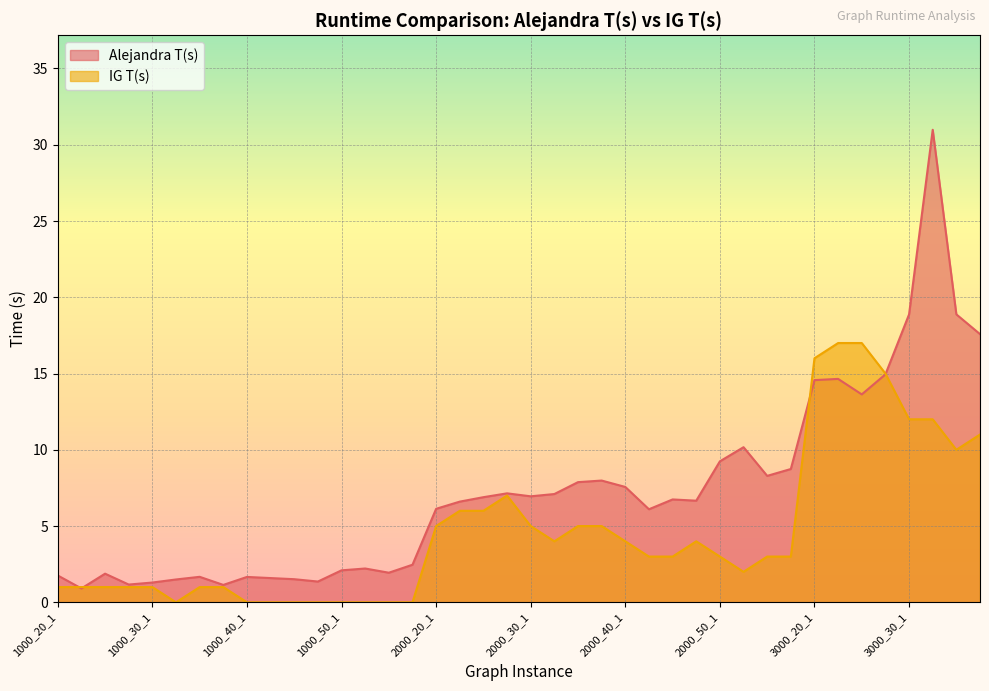

What is the sum of all IG T(s) values?

185.0